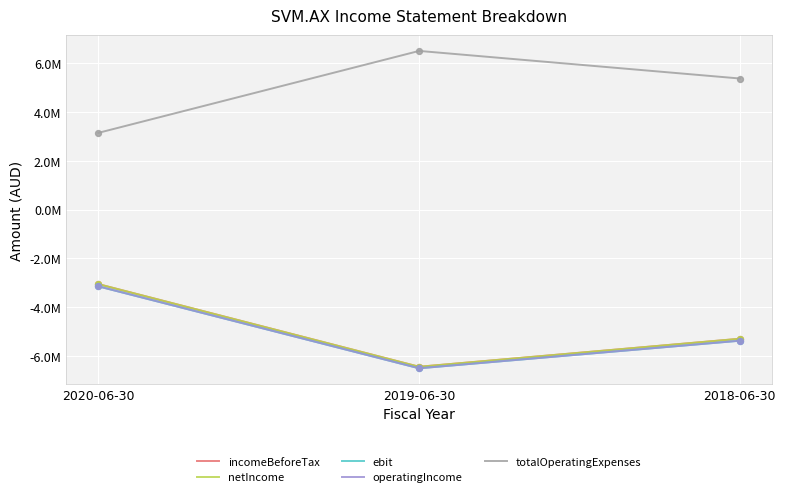

Does the chart have visible grid lines?

Yes